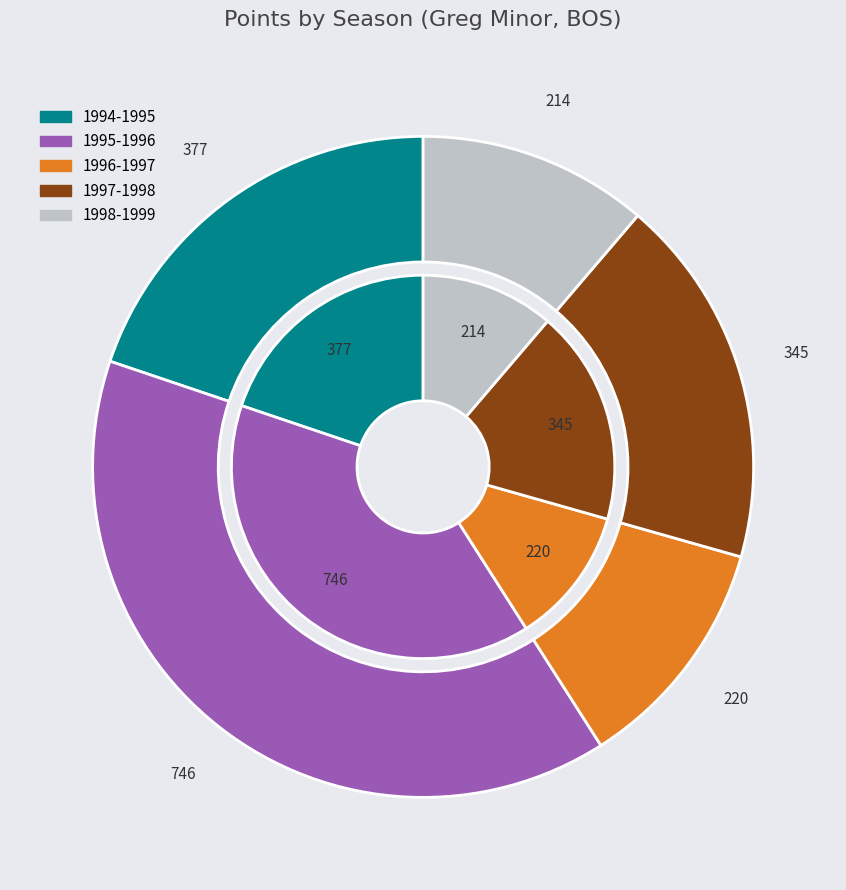

What percentage do 1995-1996 and 1997-1998 together represent?

57.4%